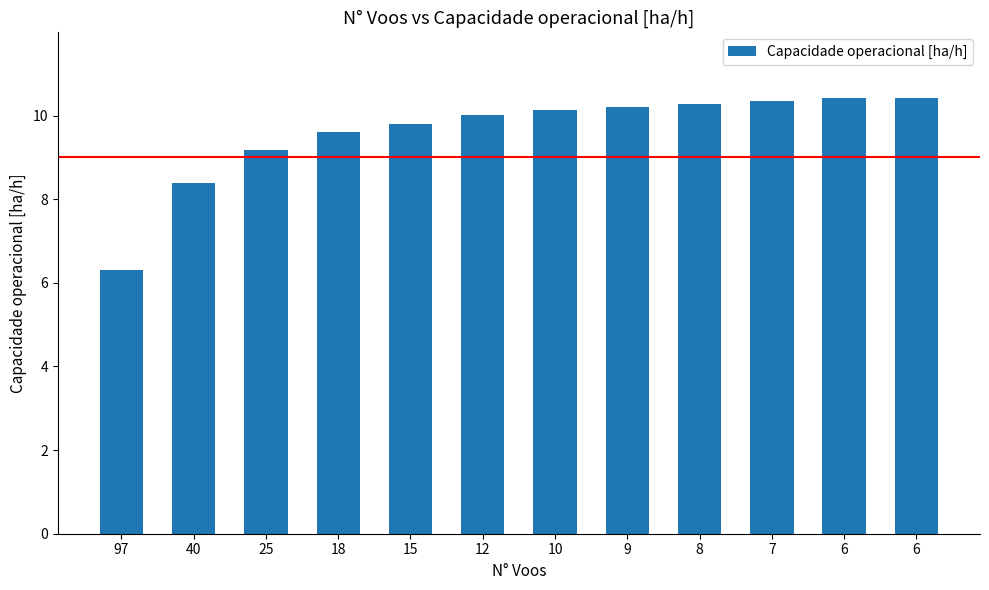

How many bars are there in total?

12